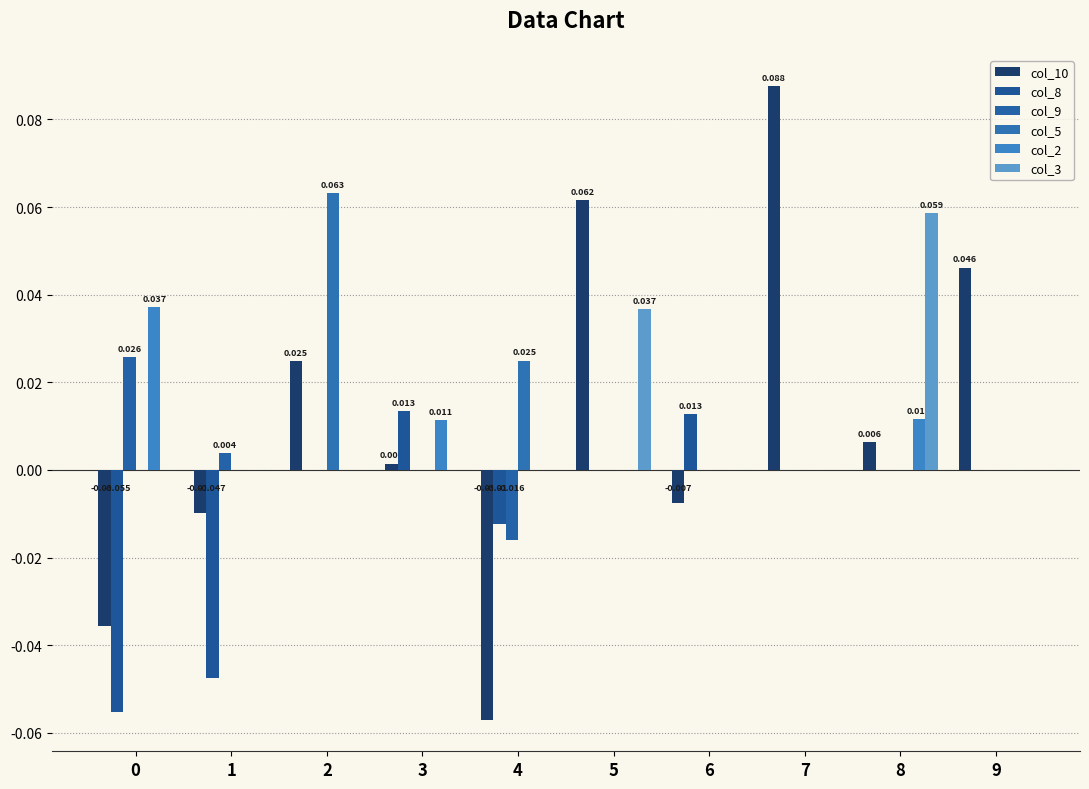

Which has a higher value, 4 or 6?

6